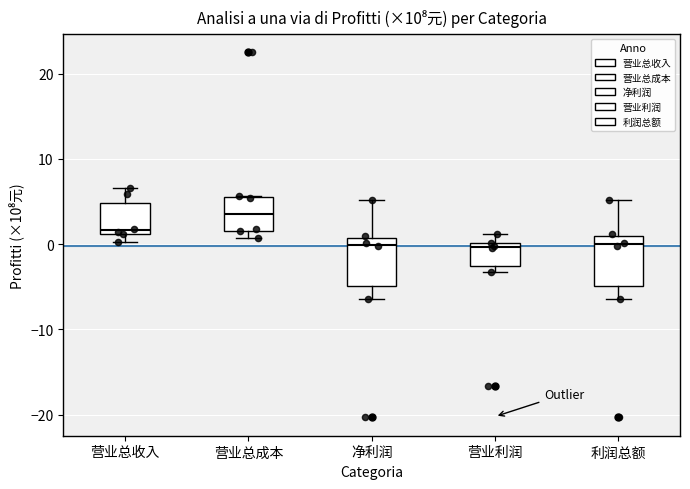

Reading left to right, read every box against the y-axis: the position of its median line, the range the box covers, and the ends of its whiskers. The values are not printed on the chart, so give them approximately, as read against the axis.

营业总收入: median 2, box 1 to 5, whiskers 0 to 7
营业总成本: median 4, box 2 to 6, whiskers 1 to 6
净利润: median 0, box -5 to 1, whiskers -6 to 5
营业利润: median 0 (just below the box's upper edge), box -3 to 0, whiskers -3 (just below the box's lower edge) to 1
利润总额: median 0, box -5 to 1, whiskers -6 to 5